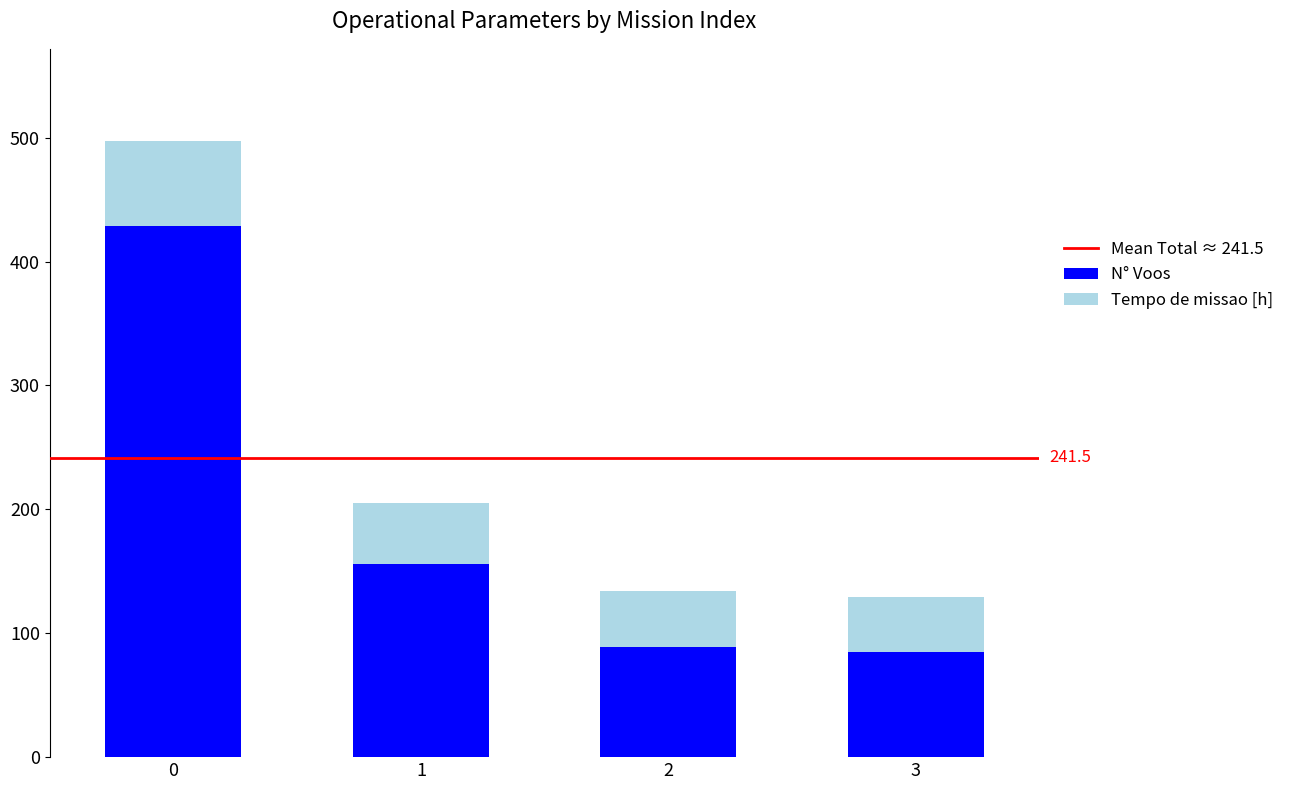

What is the minimum value for N° Voos?

85.0